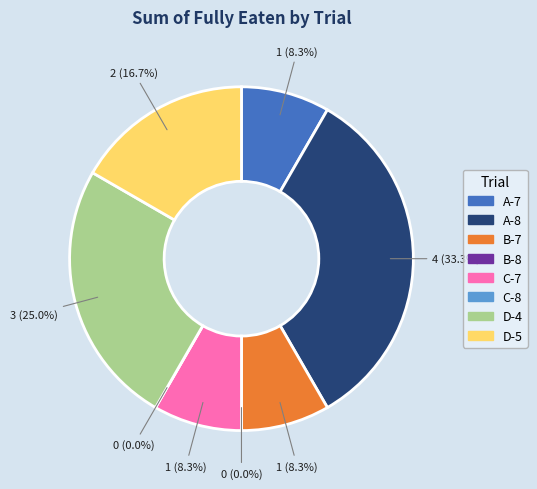

Does any single category account for the majority?

No